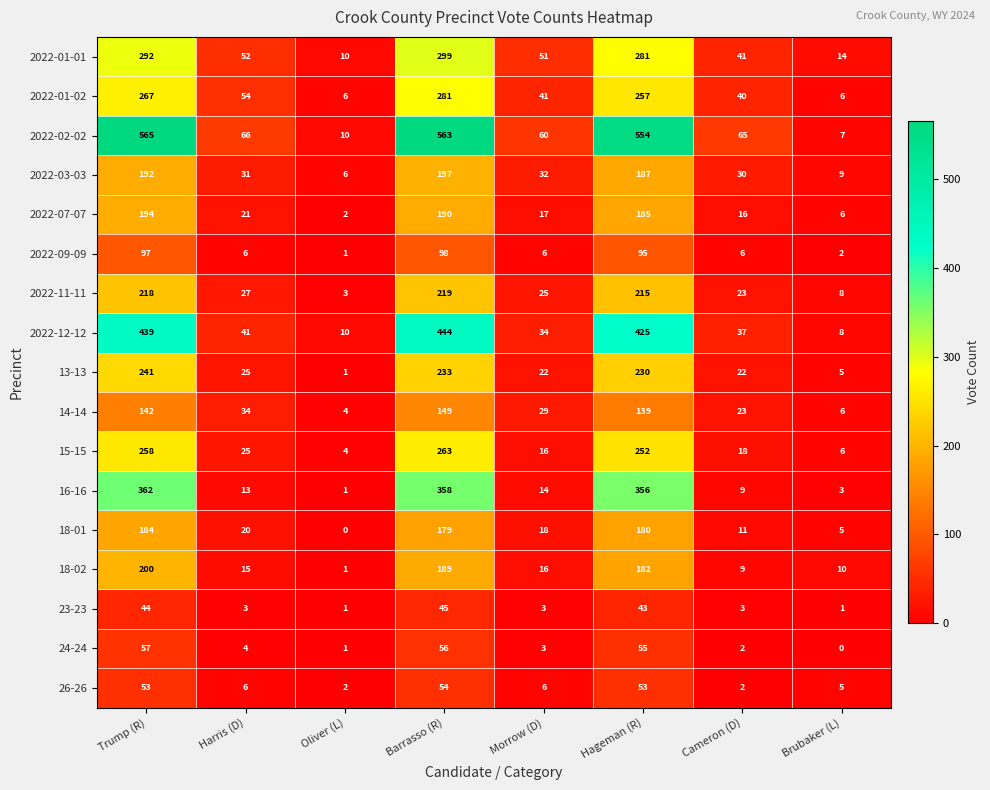

Is it true that 2022-01-01 equals 10 at Oliver (L)?

True